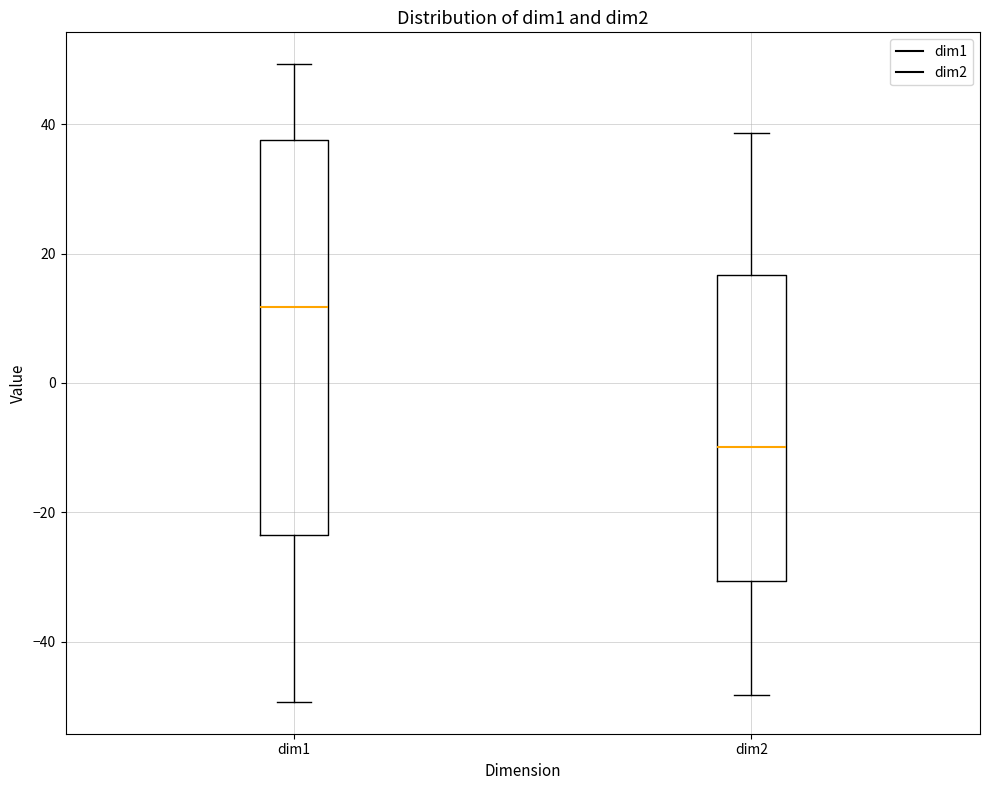

Reading left to right, read every box against the y-axis: the position of its median line, the range the box covers, and the ends of its whiskers. The values are not printed on the chart, so give them approximately, as read against the axis.

dim1: median 12, box -24 to 38, whiskers -50 to 50
dim2: median -10, box -30 to 16, whiskers -48 to 38